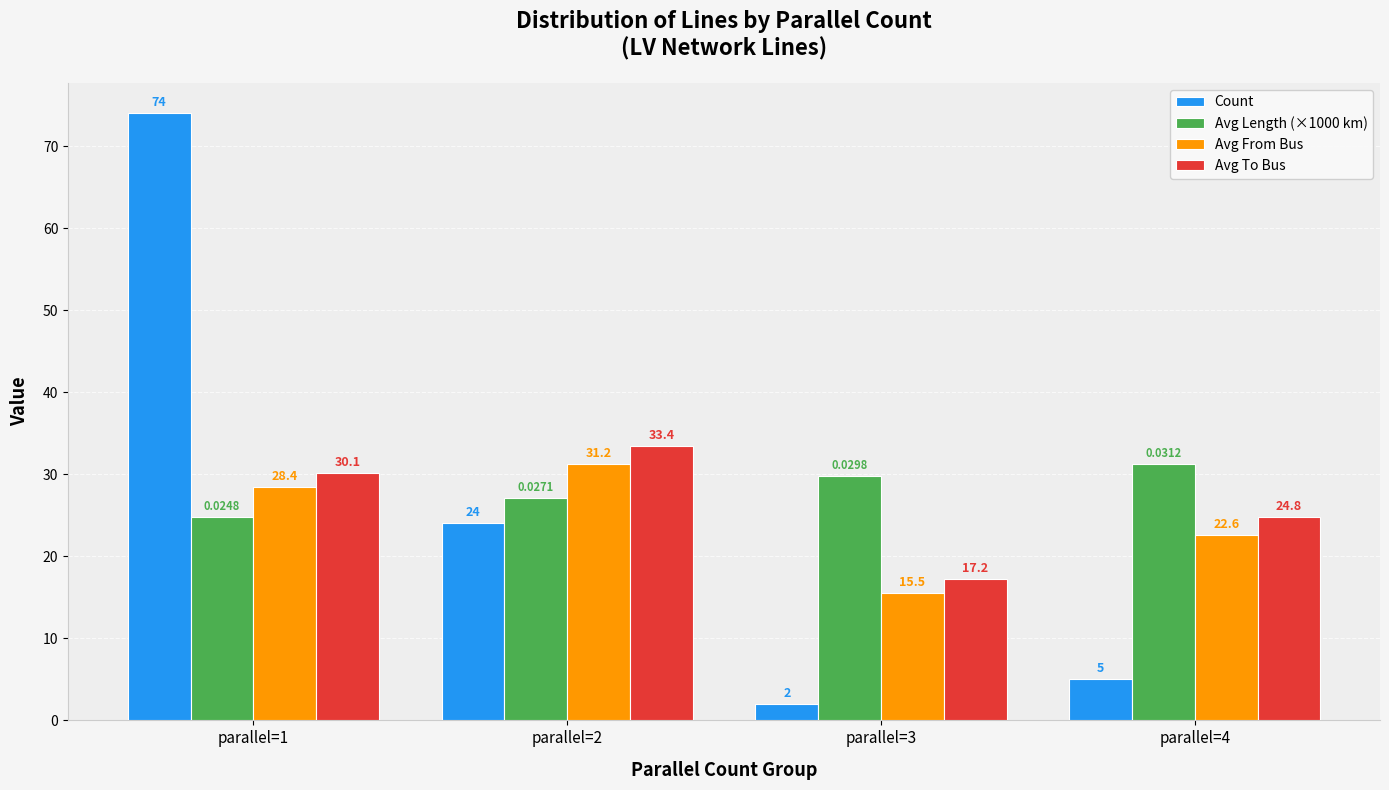

Which series has the largest total across all categories?

Avg Length (×1000 km)